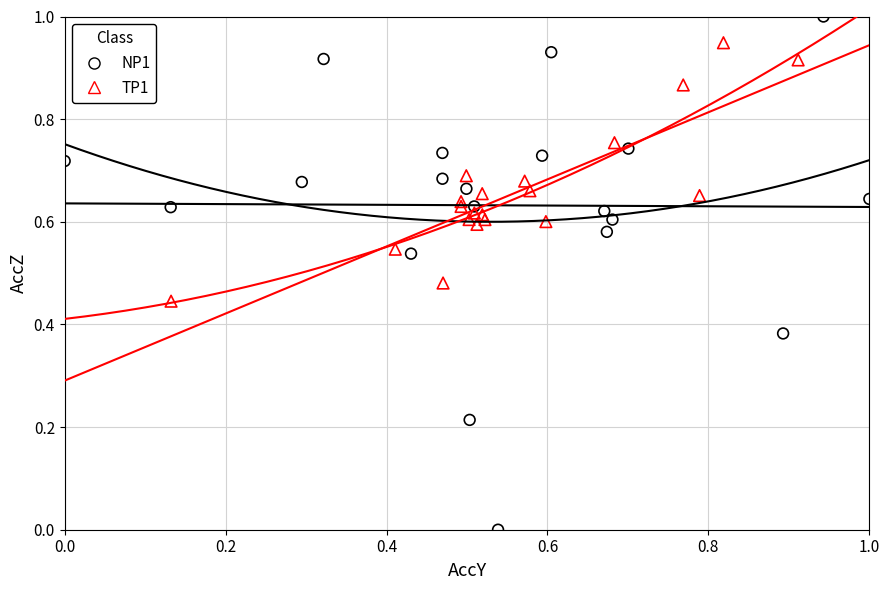

Which series has the widest spread of Y values?

NP1